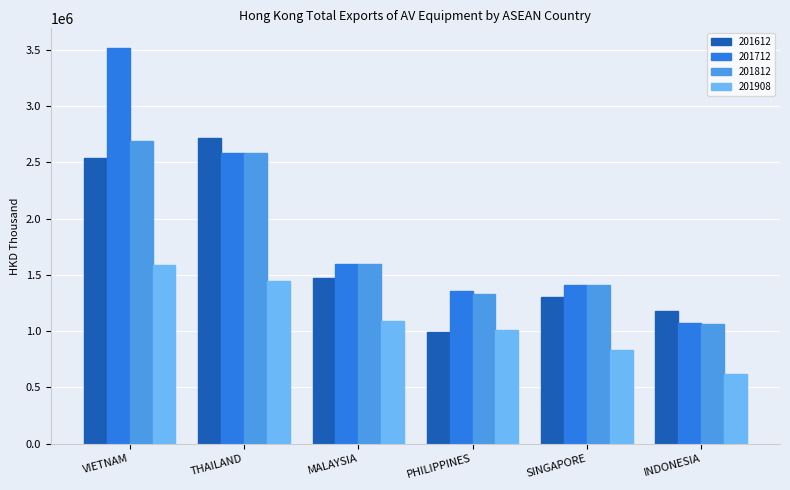

What is the smallest value displayed?

615209.2